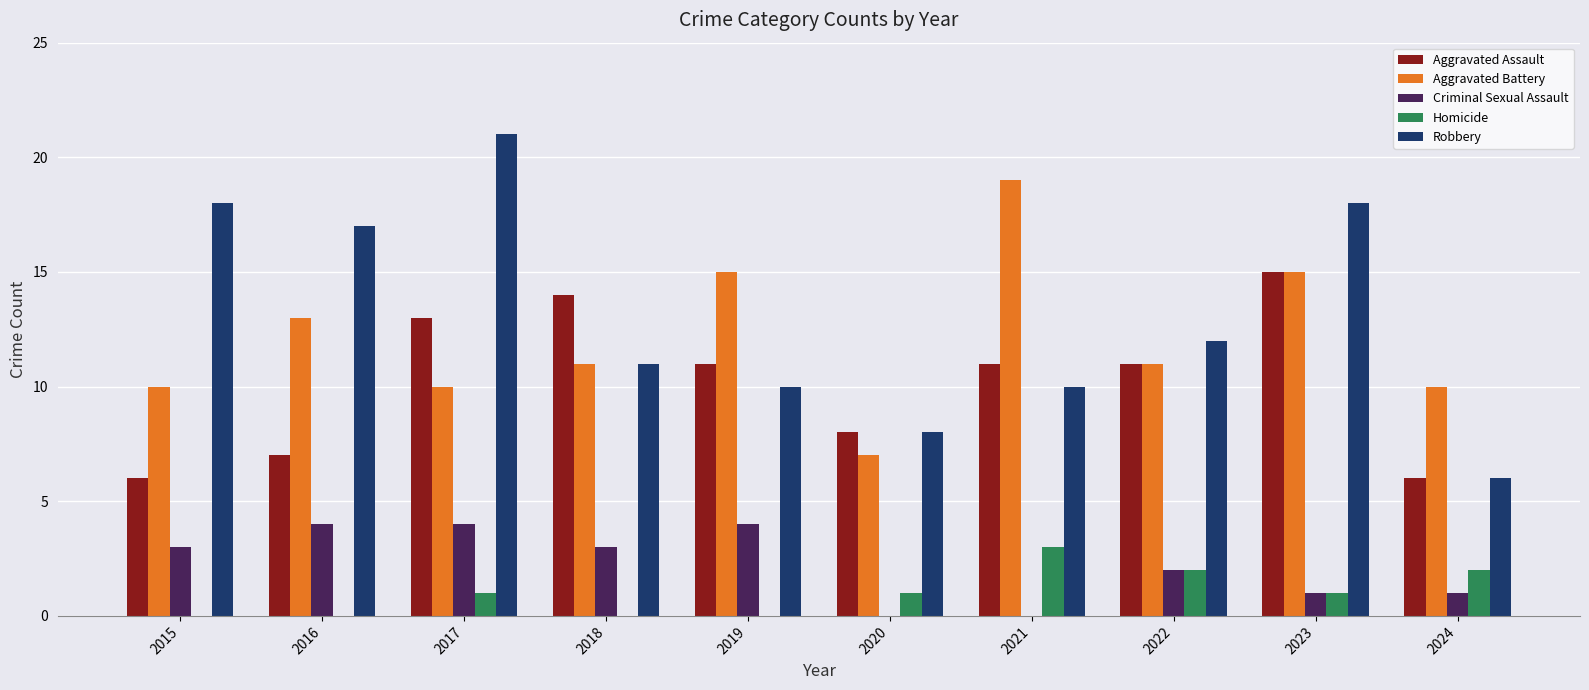

How many Homicide values are between 0 and 2?

9